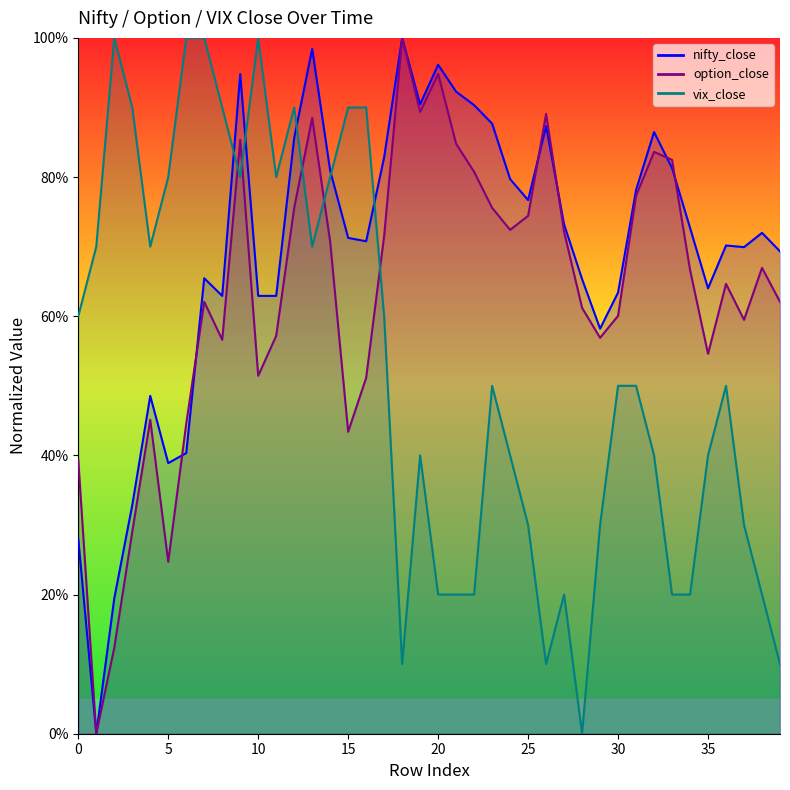

The value of vix_close at 24 is 40.0. True or false?

True